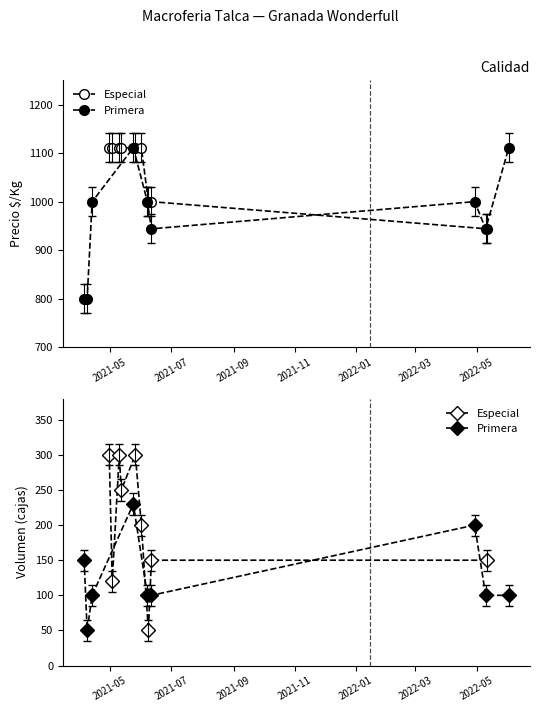

Count the Especial values in the range 150 to 300.

7